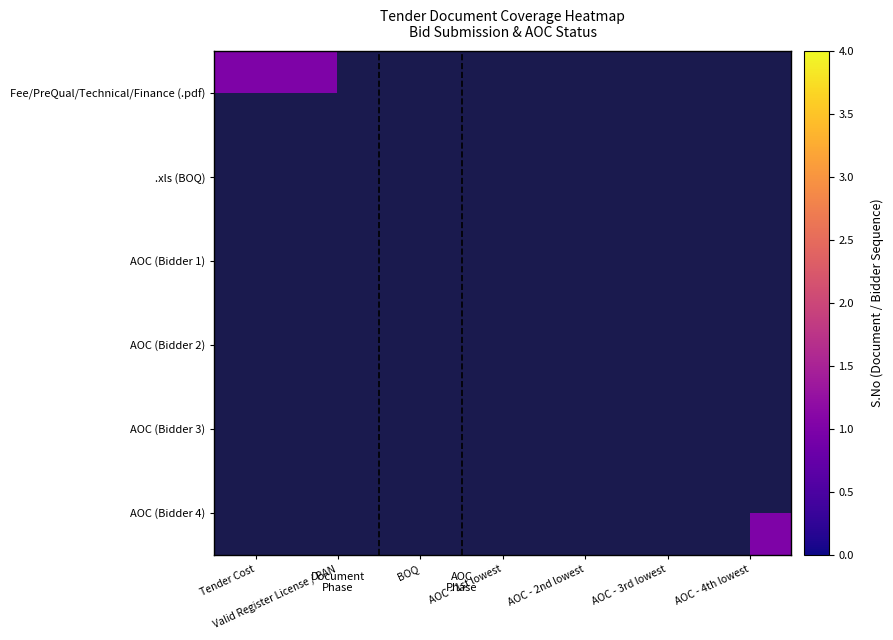

Between Valid Register License / PAN and Tender Cost, which is larger?

Valid Register License / PAN